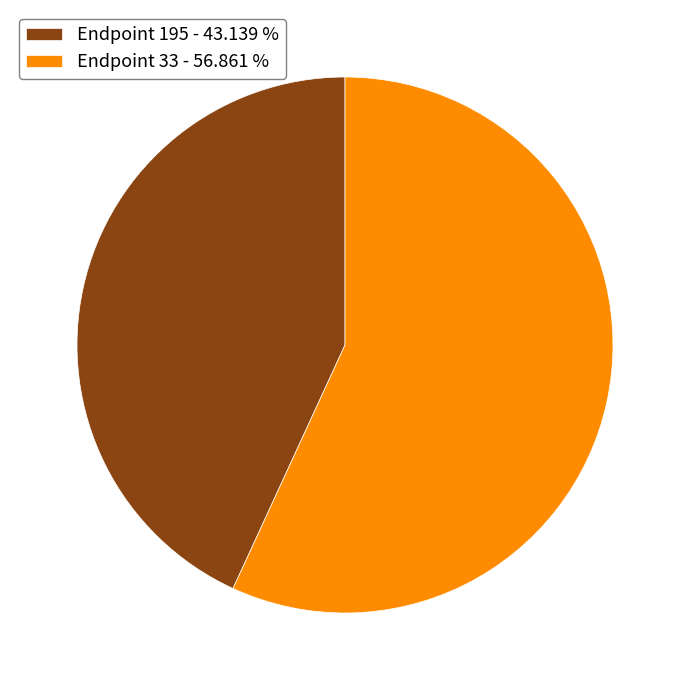

What is the ratio of the value at Endpoint 33 - 56.861 % to the value at Endpoint 195 - 43.139 %?

1.3